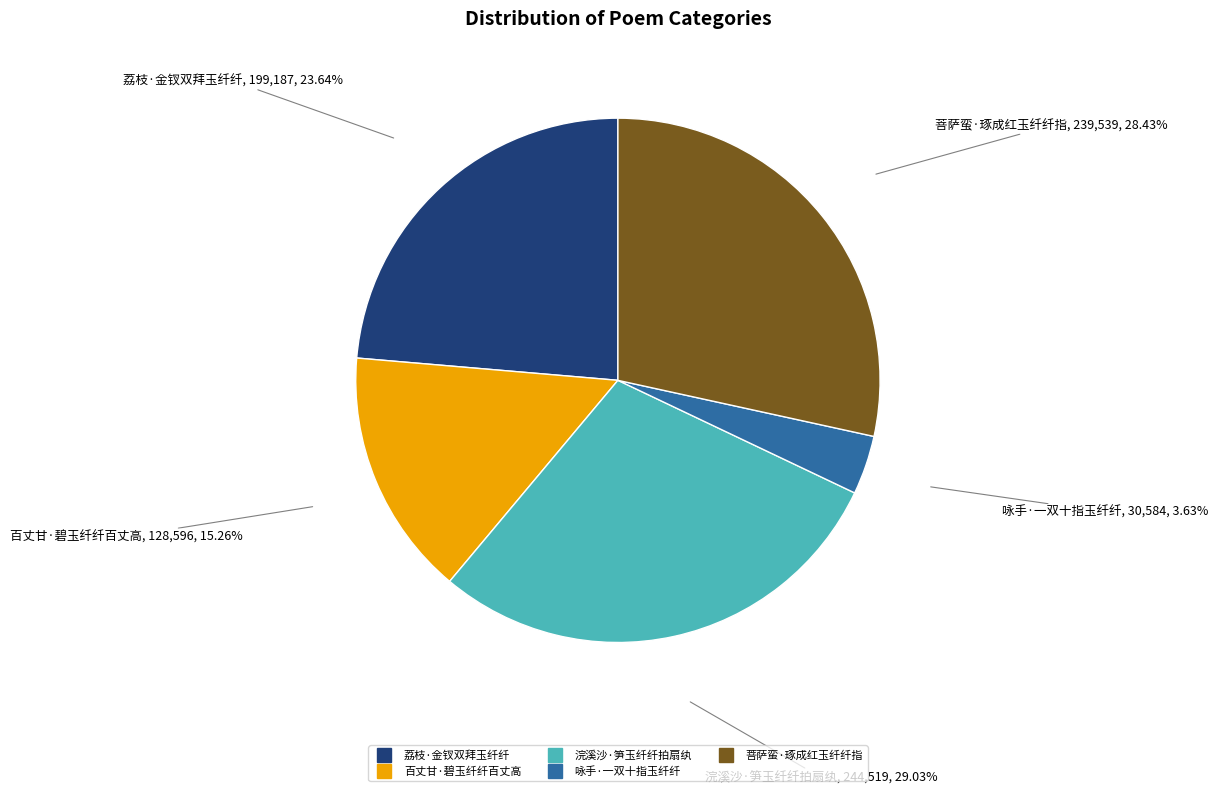

Which category has the smallest portion of the pie?

咏手·一双十指玉纤纤